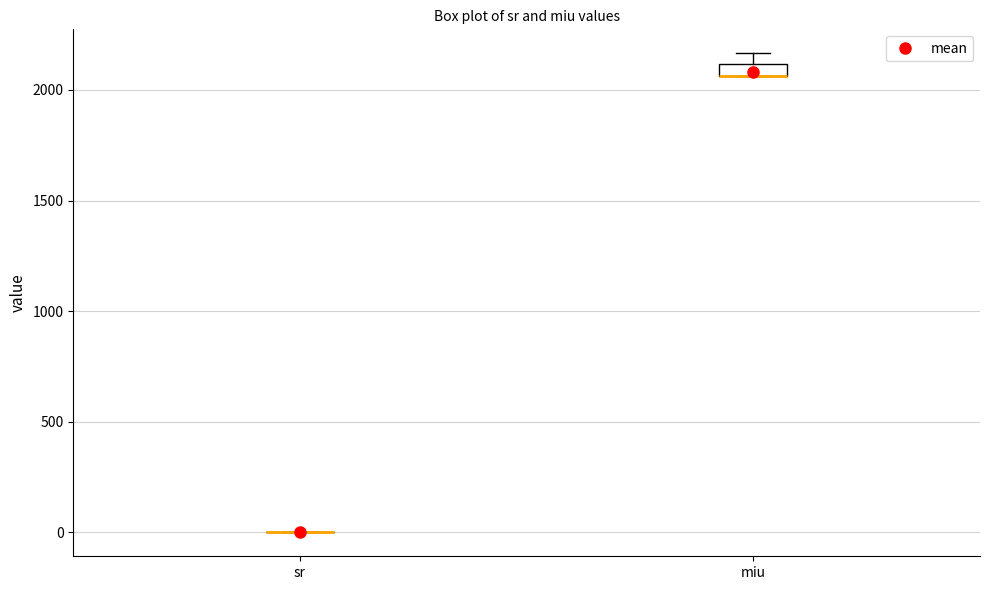

Where is the lower edge of the box for miu on the y-axis? The values are not printed on the chart, so give them approximately, as read against the axis.

2050